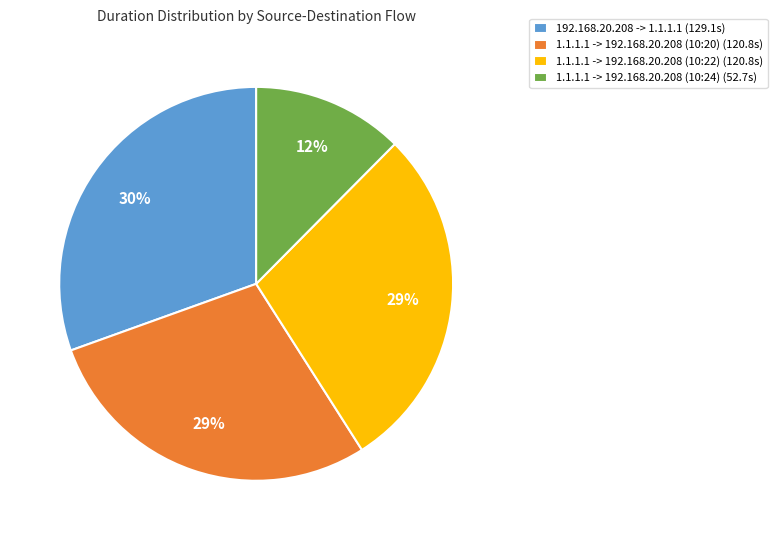

How many slices are in this pie chart?

4